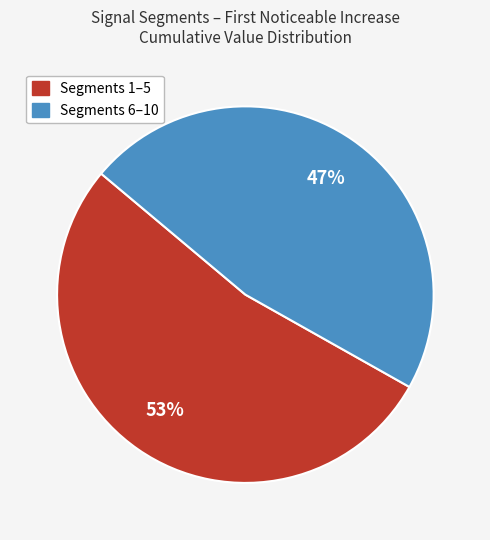

To the nearest percent, what is the average slice percentage?

50%